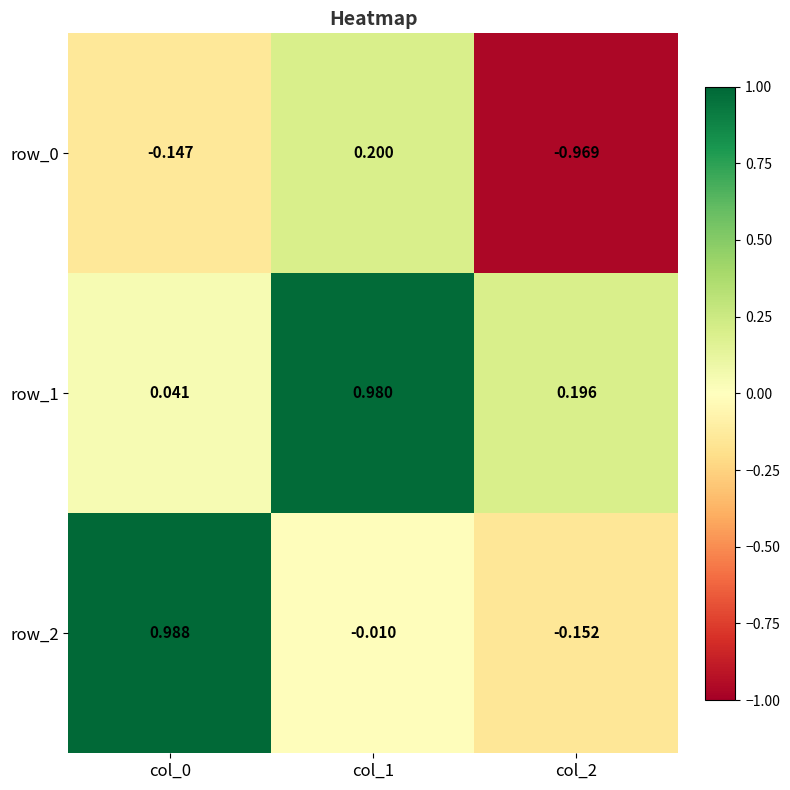

How many values in row_2 are above zero?

1